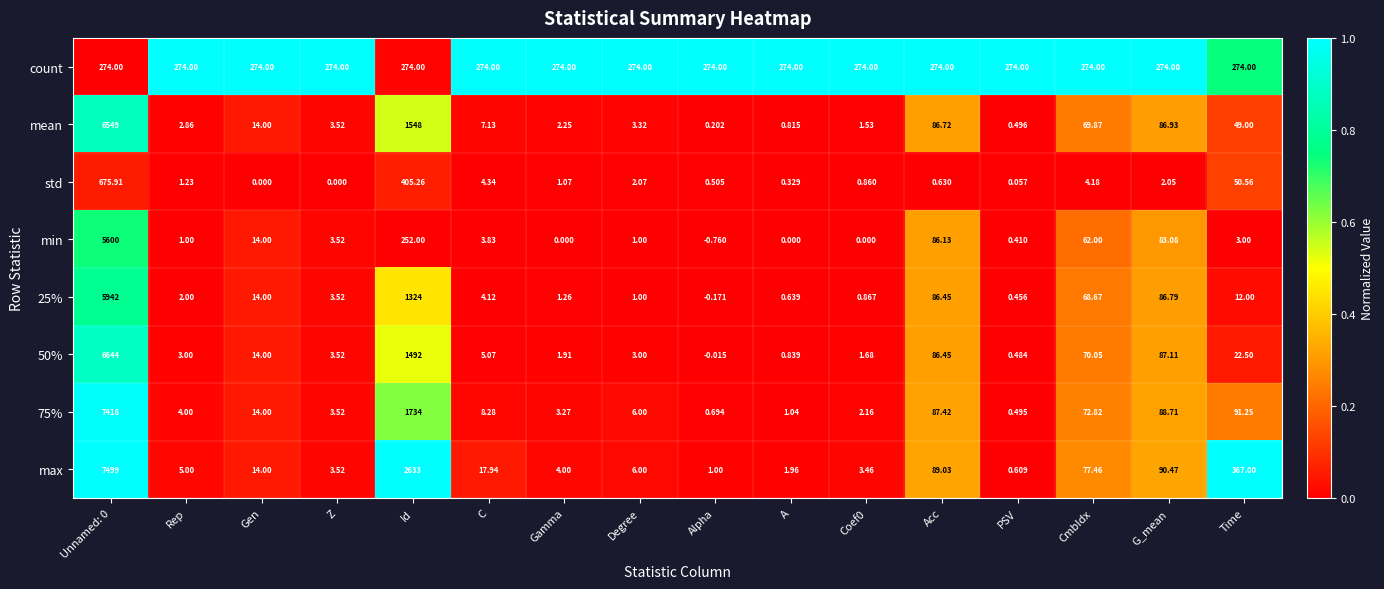

Which series has the largest range (max minus min)?

max